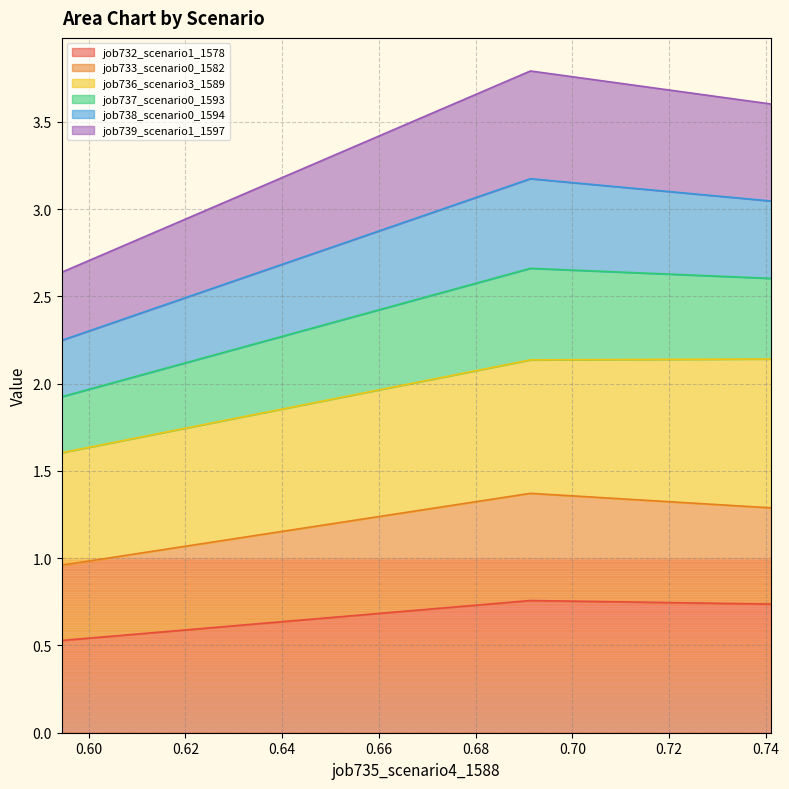

What is the minimum value for job732_scenario1_1578?

0.5